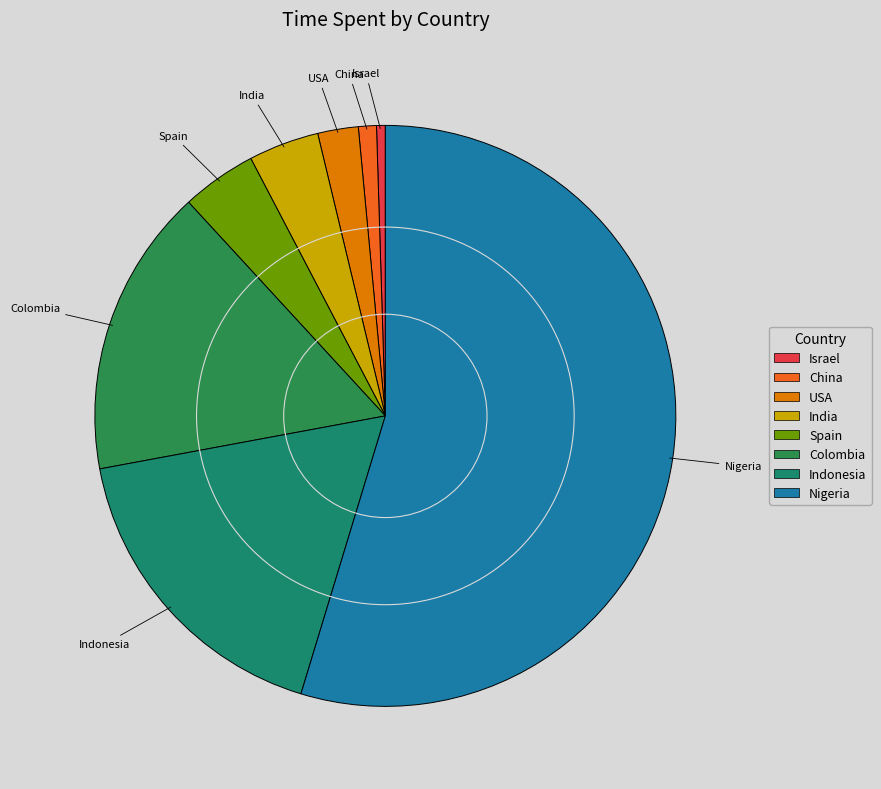

How many segments does this pie chart have?

8